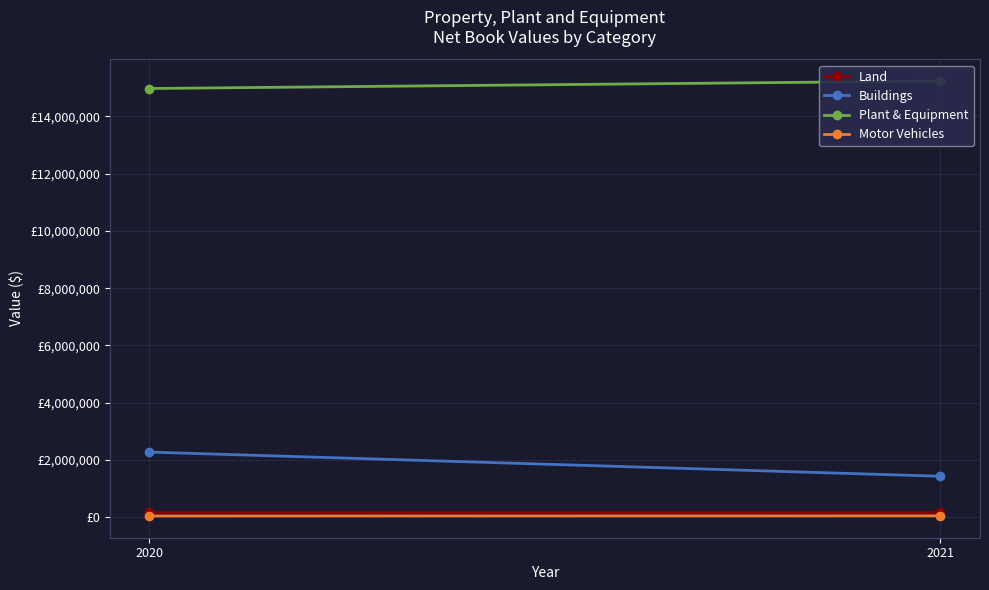

Count the number of categories in the chart.

2